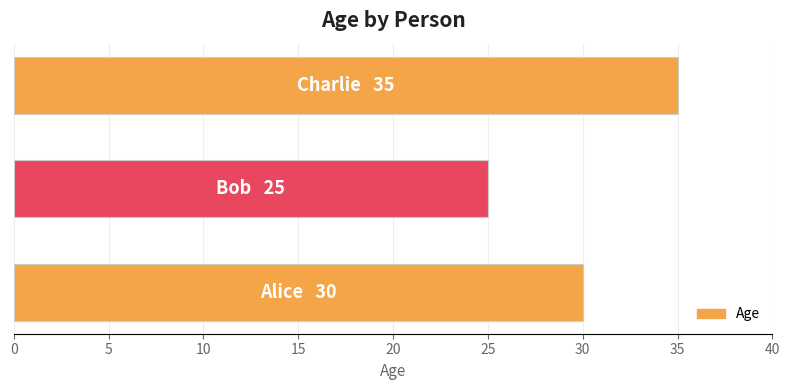

How many categories are shown in the chart?

3